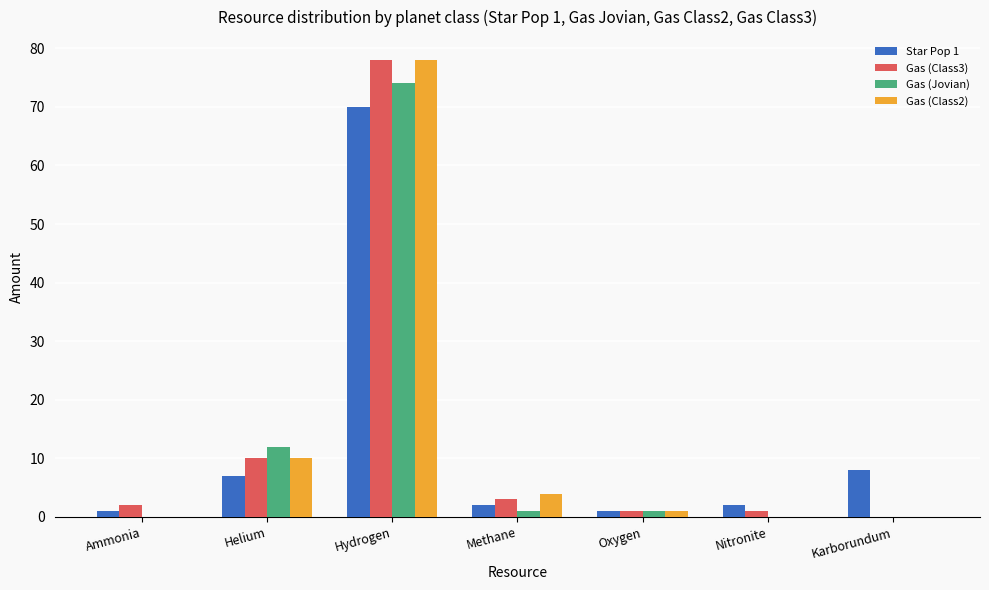

Are the bars horizontal?

No